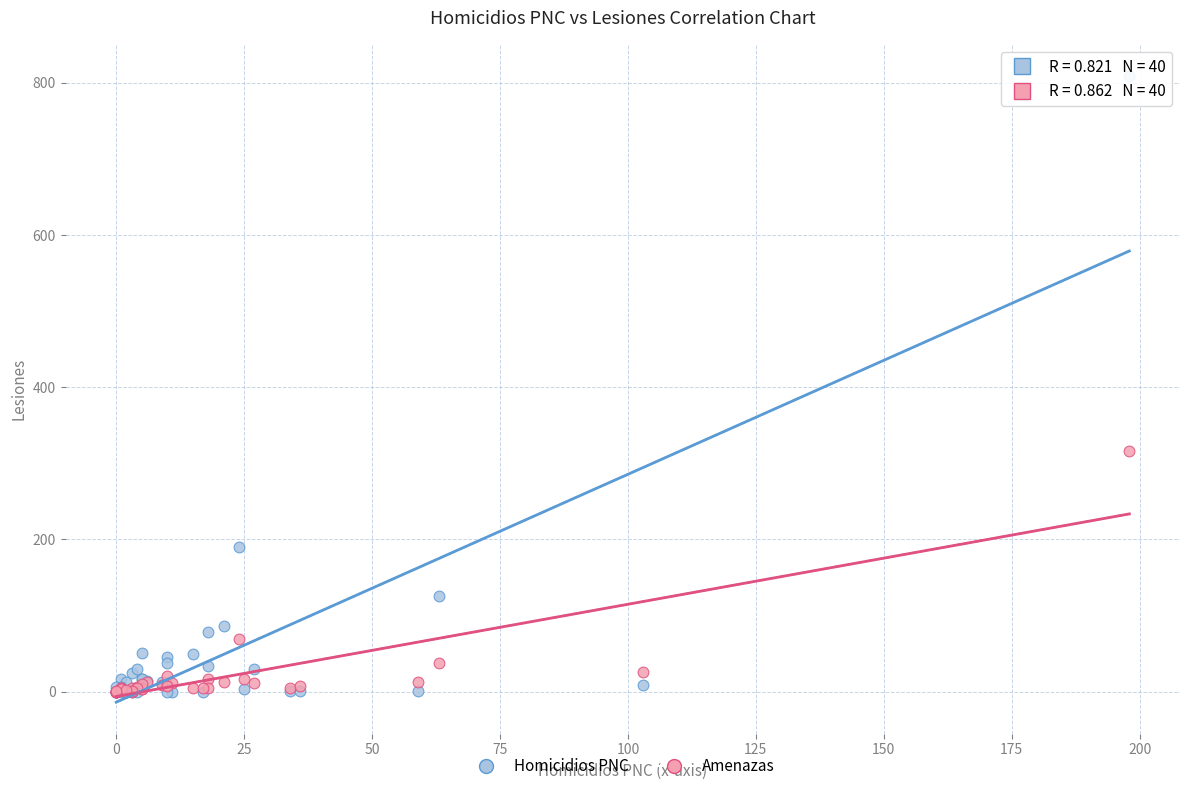

What are all the series names shown in the legend?

Homicidios PNC, Amenazas